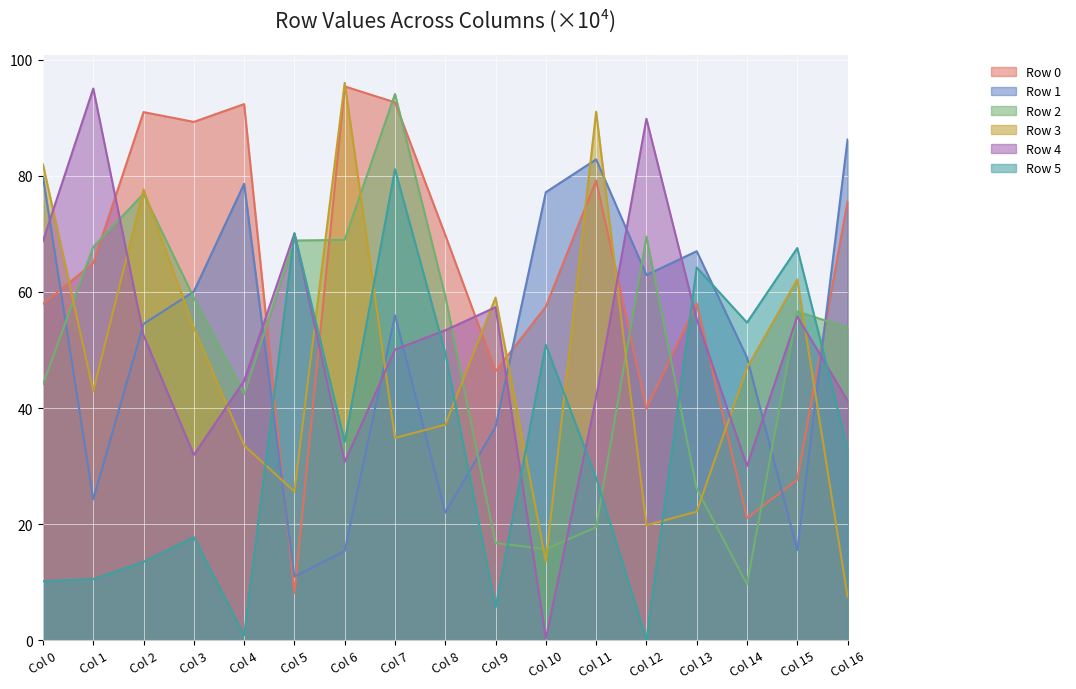

What are all the series names shown in the legend?

Row 0, Row 1, Row 2, Row 3, Row 4, Row 5